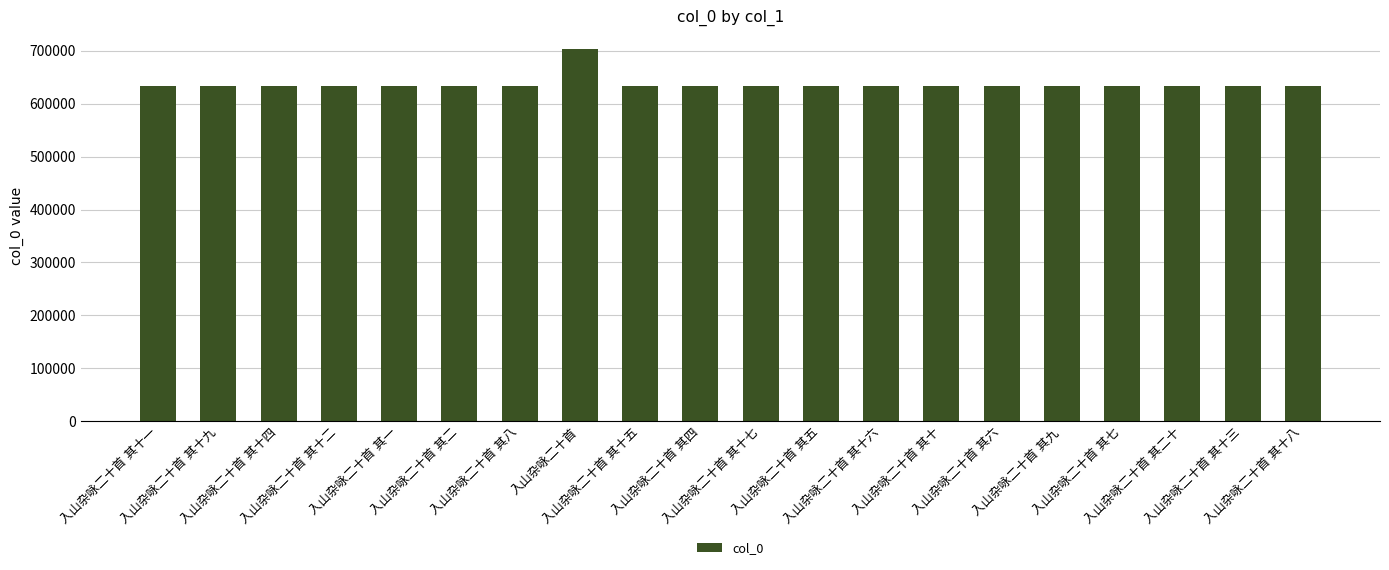

What is the minimum value shown in the chart?

633021